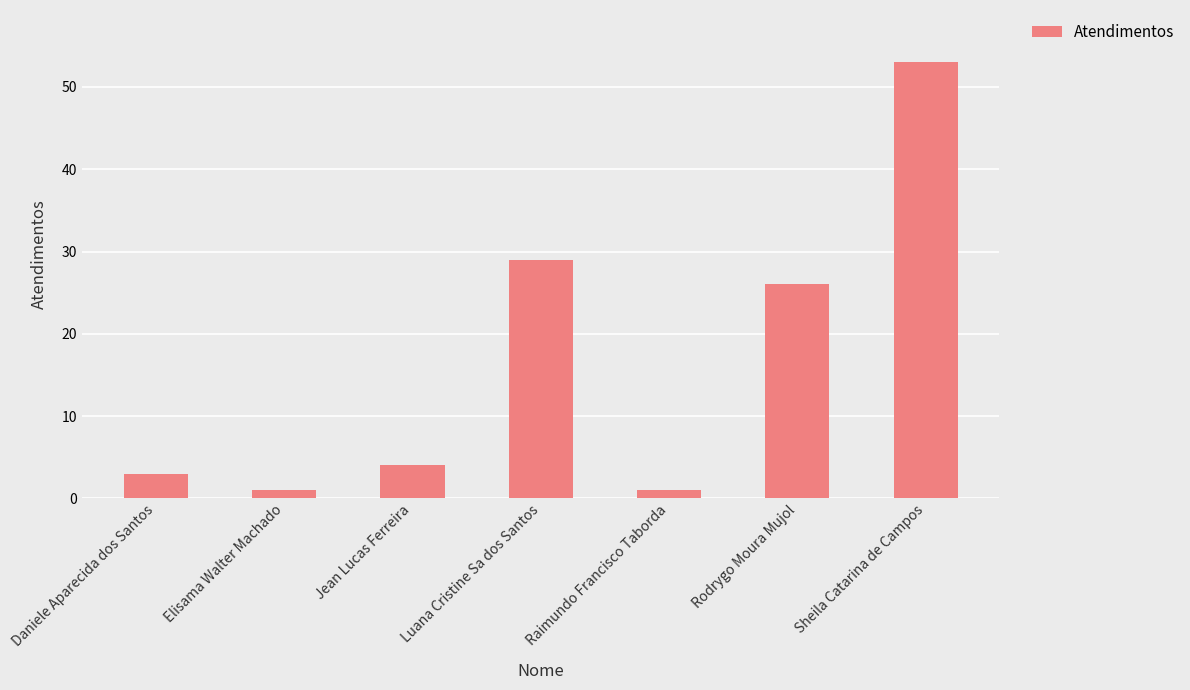

What is the label of the 4th bar from the left?

Luana Cristine Sa dos Santos